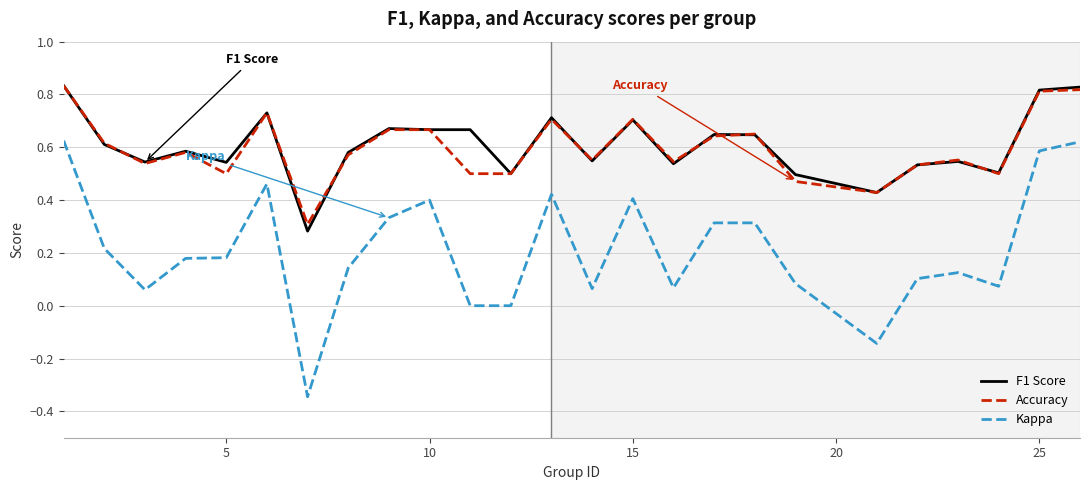

True or false: Kappa and Accuracy cross at least once.

False